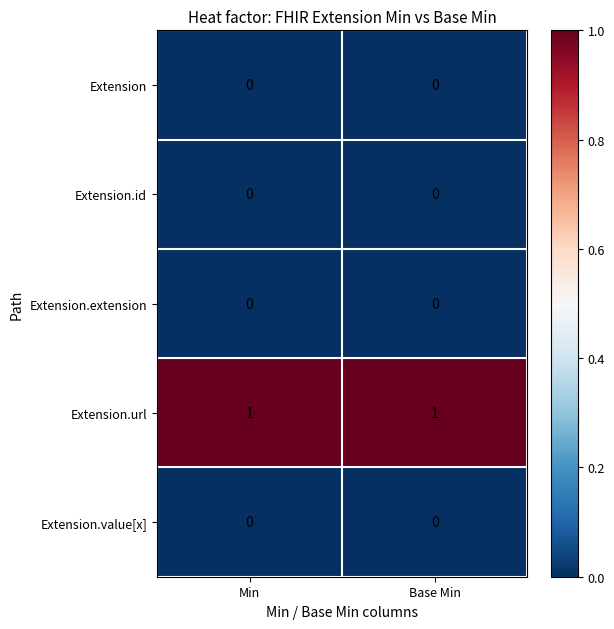

Which series has the largest total across all categories?

Extension.url